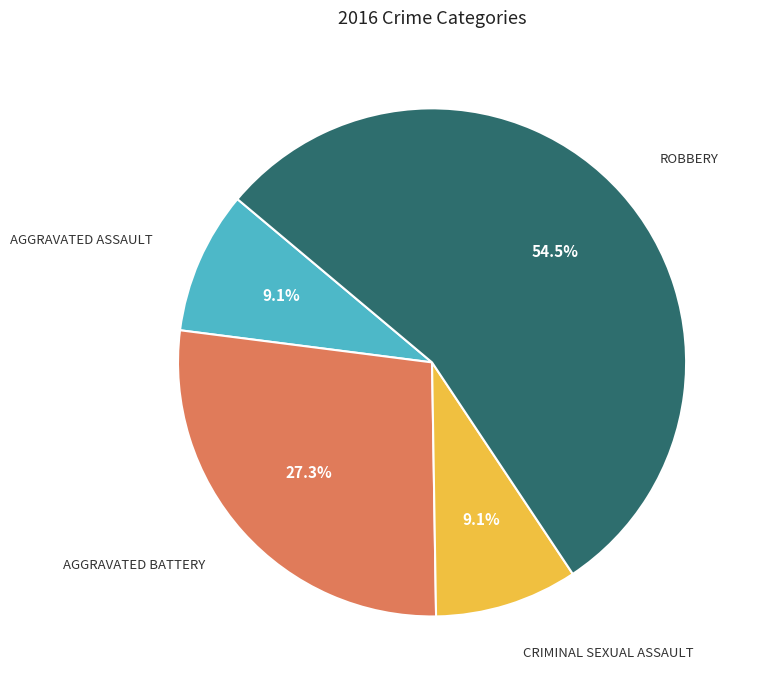

Is there any slice that represents more than half of the pie?

Yes